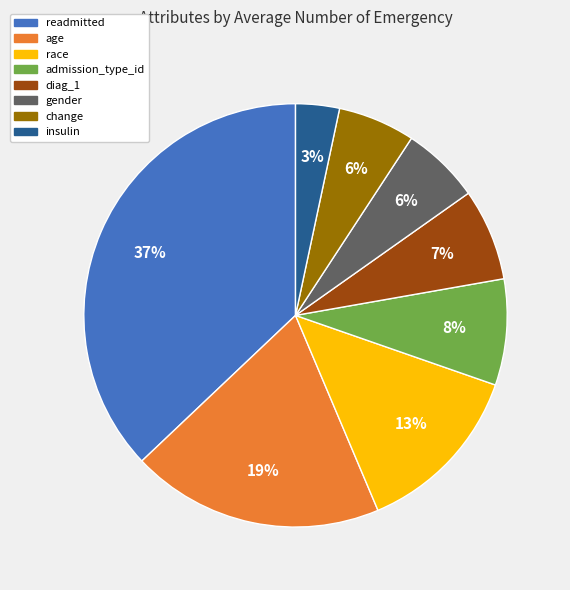

To the nearest percent, what is the difference between the change and admission_type_id slice percentages?

2%